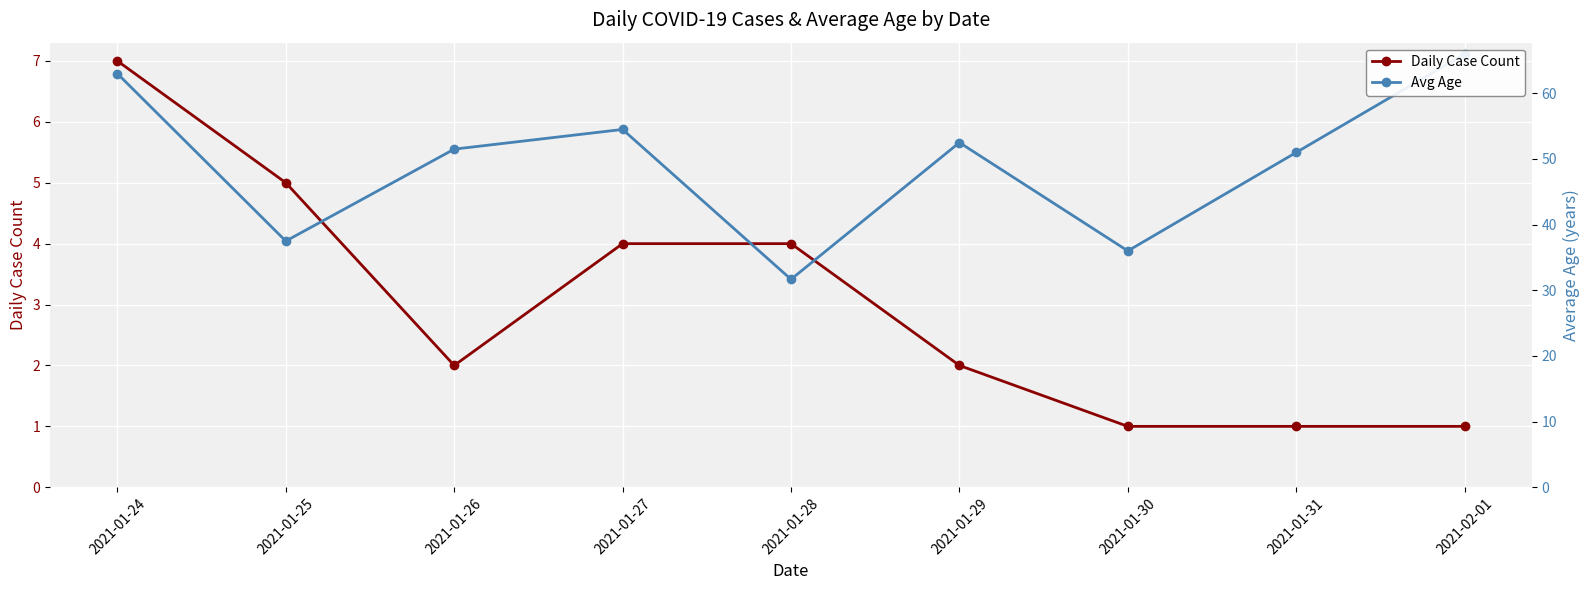

What are all the series names shown in the legend?

Daily Case Count, Avg Age